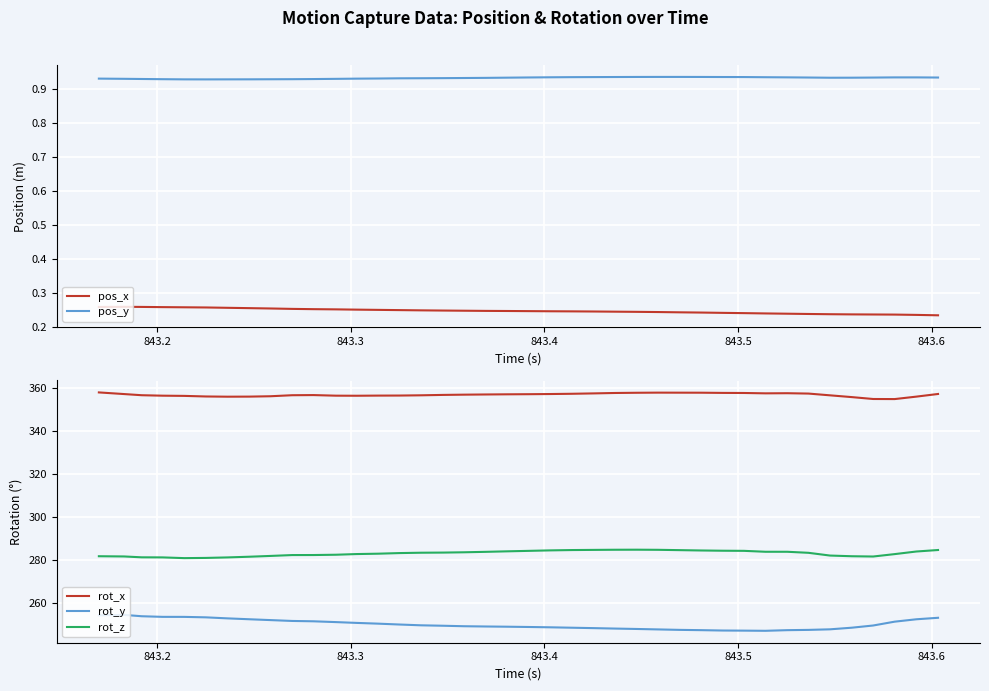

True or false: rot_z and rot_y cross at least once.

False